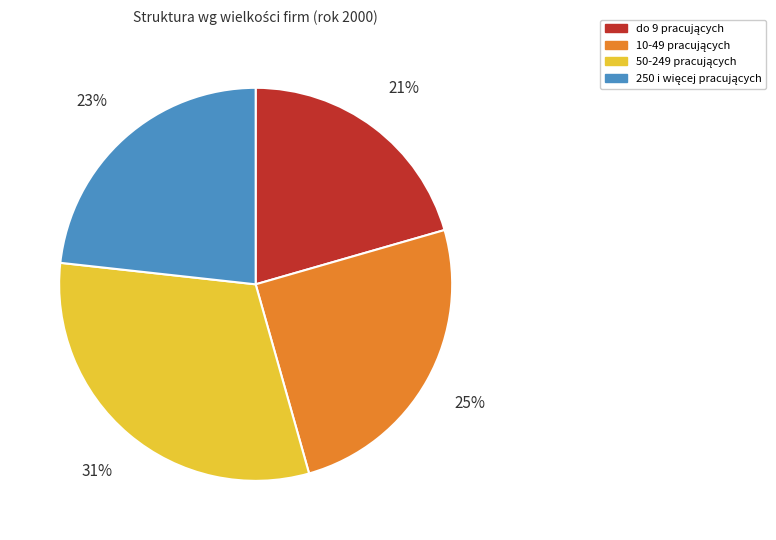

To the nearest percent, what is the average slice percentage?

25%